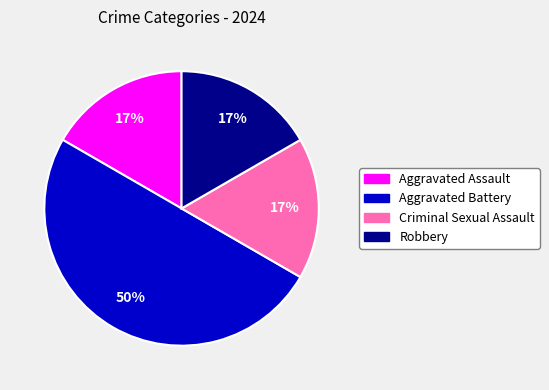

What percentage is the Robbery slice, to the nearest percent?

17%